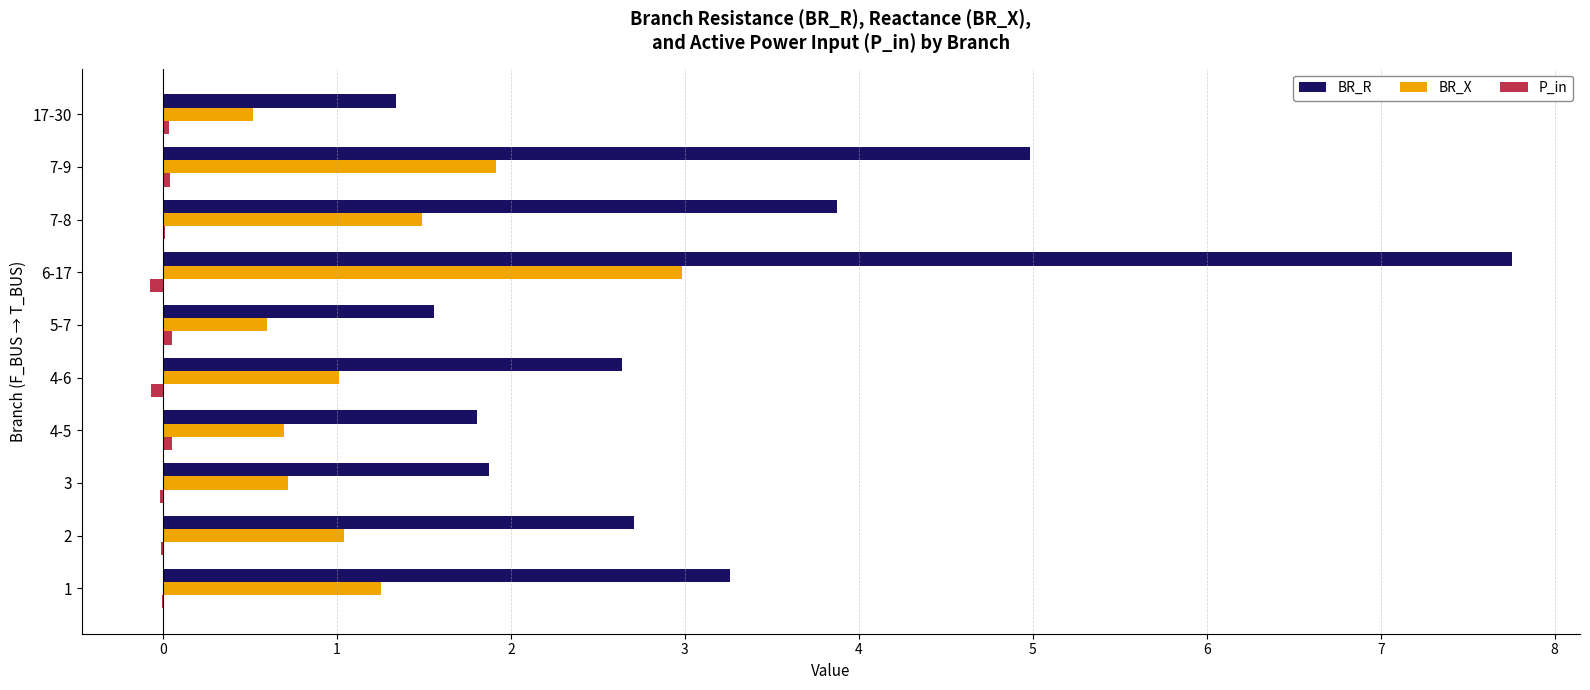

How many series are shown in this chart?

3